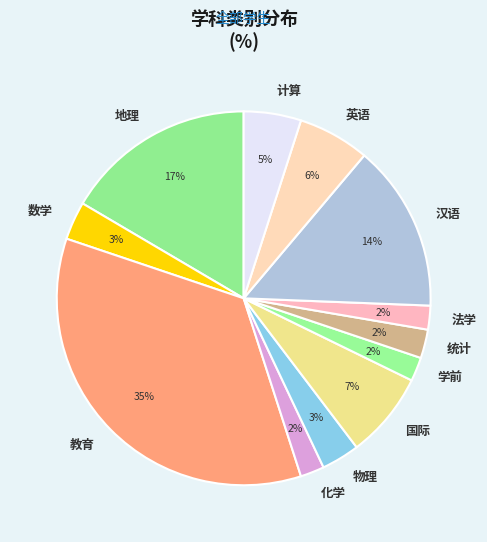

What percentage is the 法学 slice, to the nearest percent?

2%